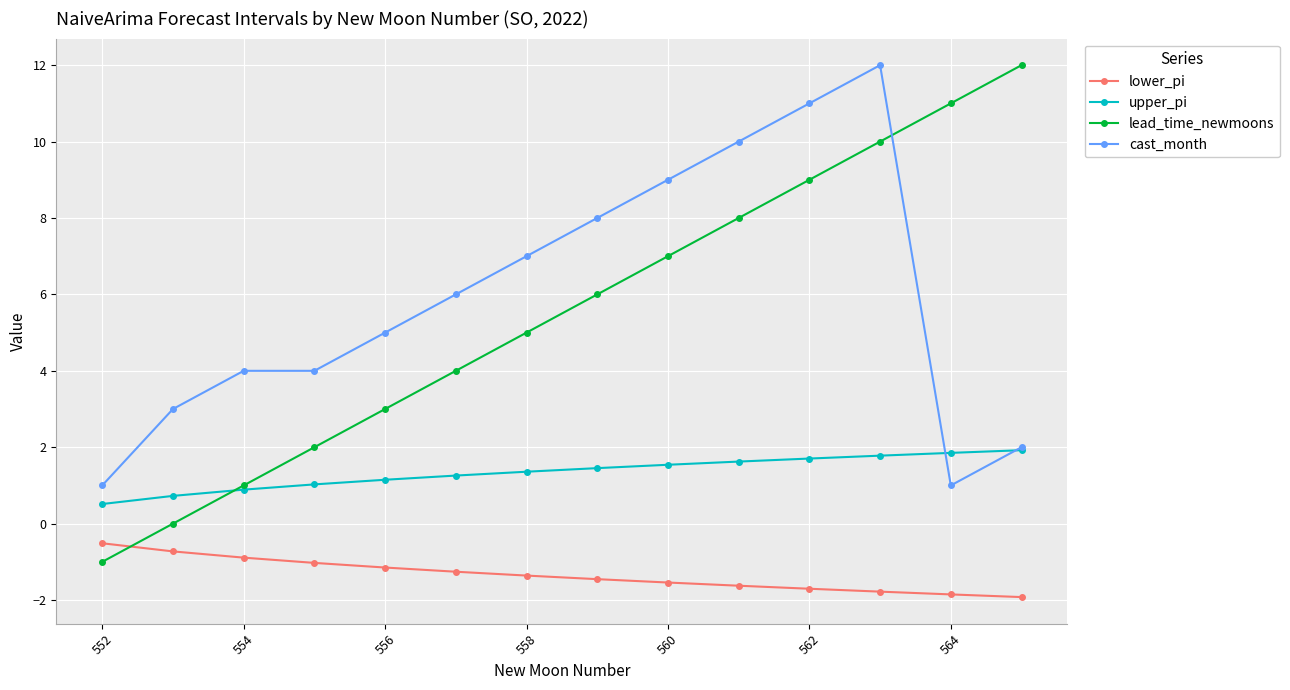

Which series has the largest range (max minus min)?

lead_time_newmoons